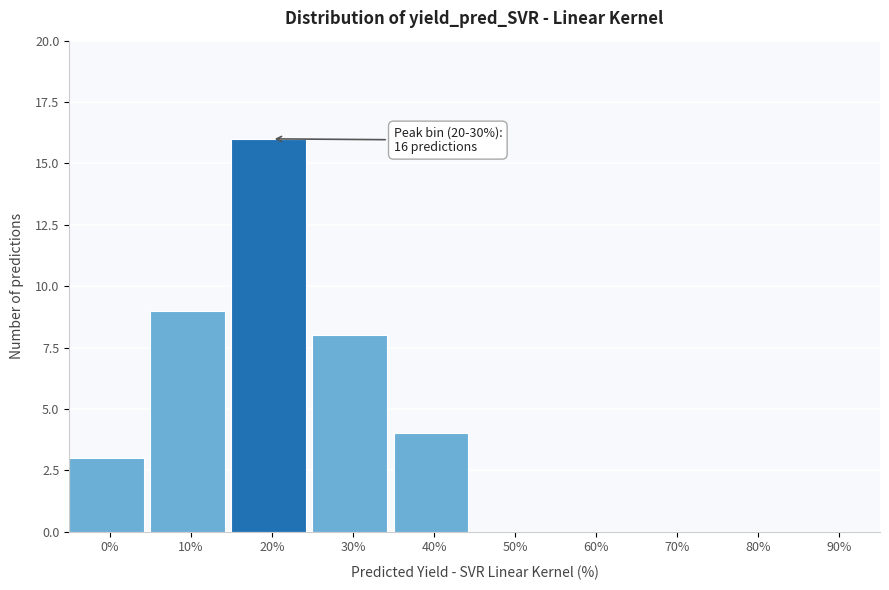

Reading left to right, list all the values displayed in this chart.

0%=3	10%=9	20%=16	30%=8	40%=4	50%=0	60%=0	70%=0	80%=0	90%=0